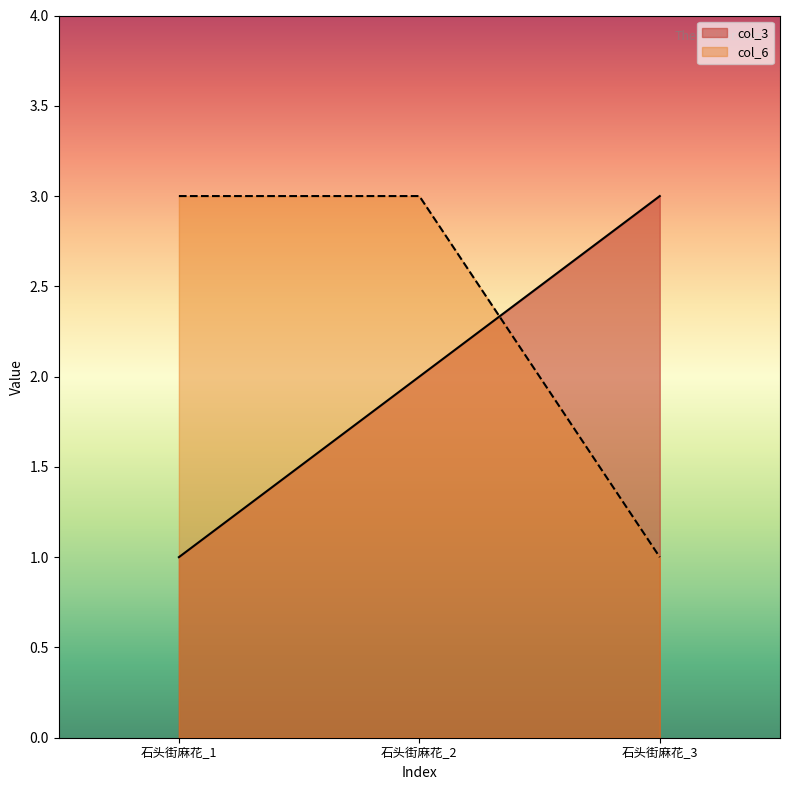

Reading left to right, transcribe all the data shown in this chart.

col_3: 石头街麻花_1=1	石头街麻花_2=2	石头街麻花_3=3
col_6: 石头街麻花_1=3	石头街麻花_2=3	石头街麻花_3=1